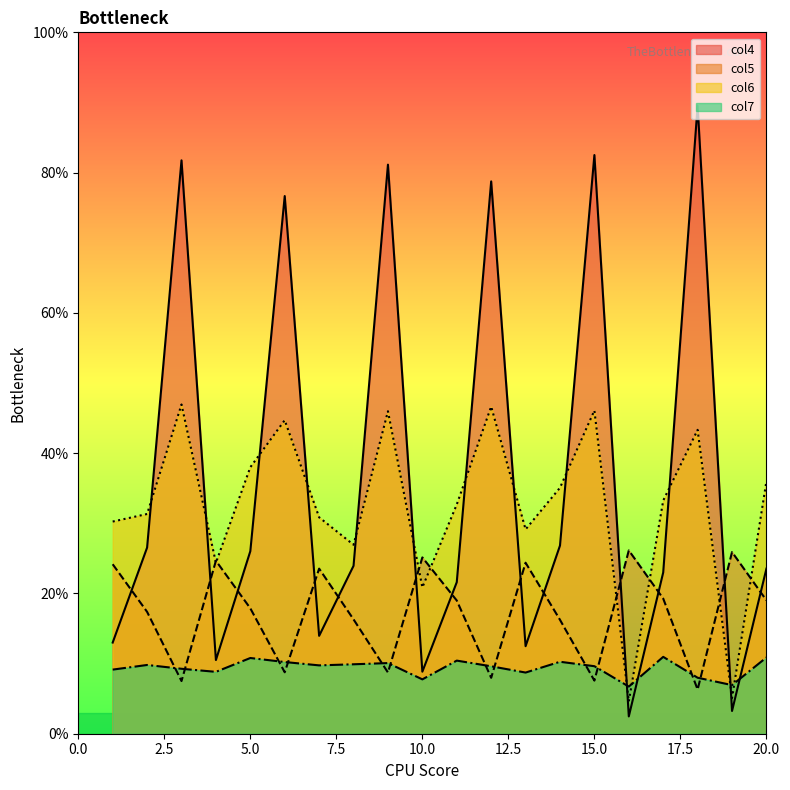

How many intersections are there between col7 and col6?

4